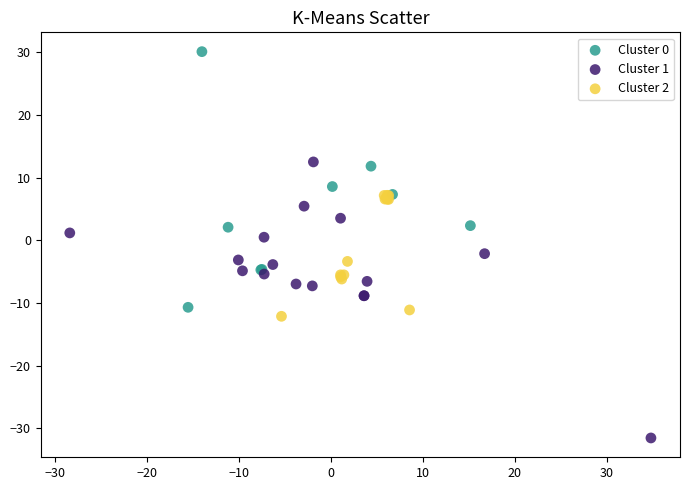

Which series contains the lowest Y value?

Cluster 1